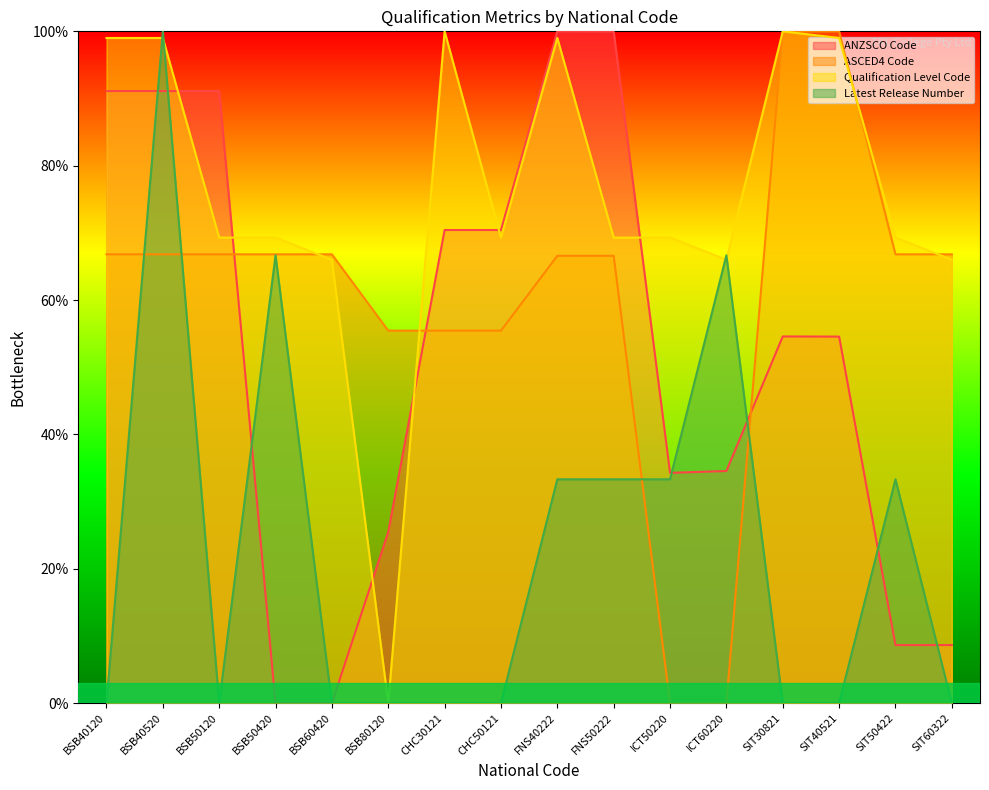

Rank the series at BSB40520 from lowest to highest value.

ASCED4 Code, ANZSCO Code, Qualification Level Code, Latest Release Number